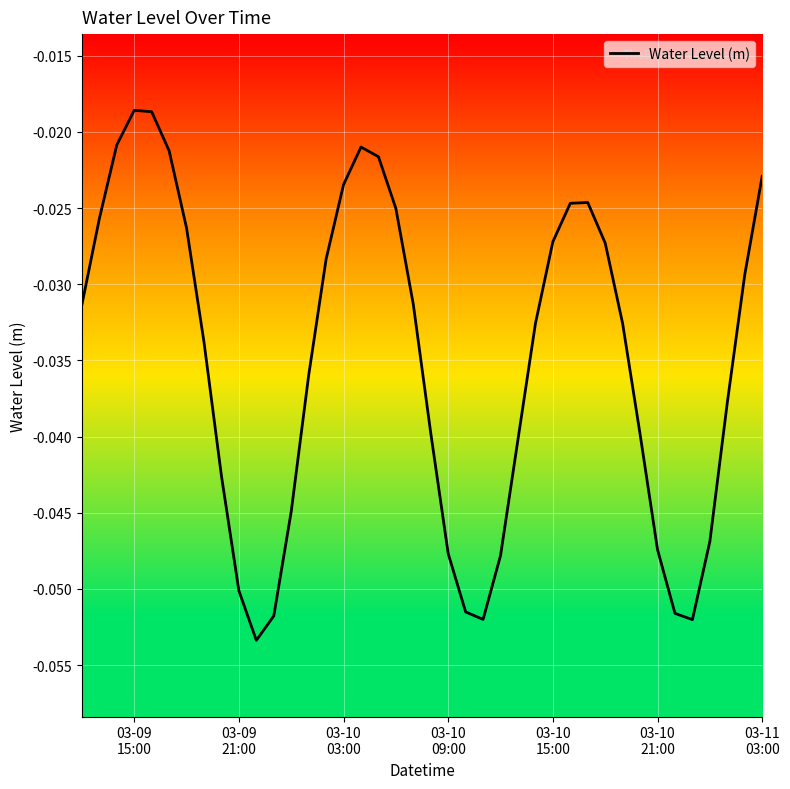

How many categories are shown in the chart?

40